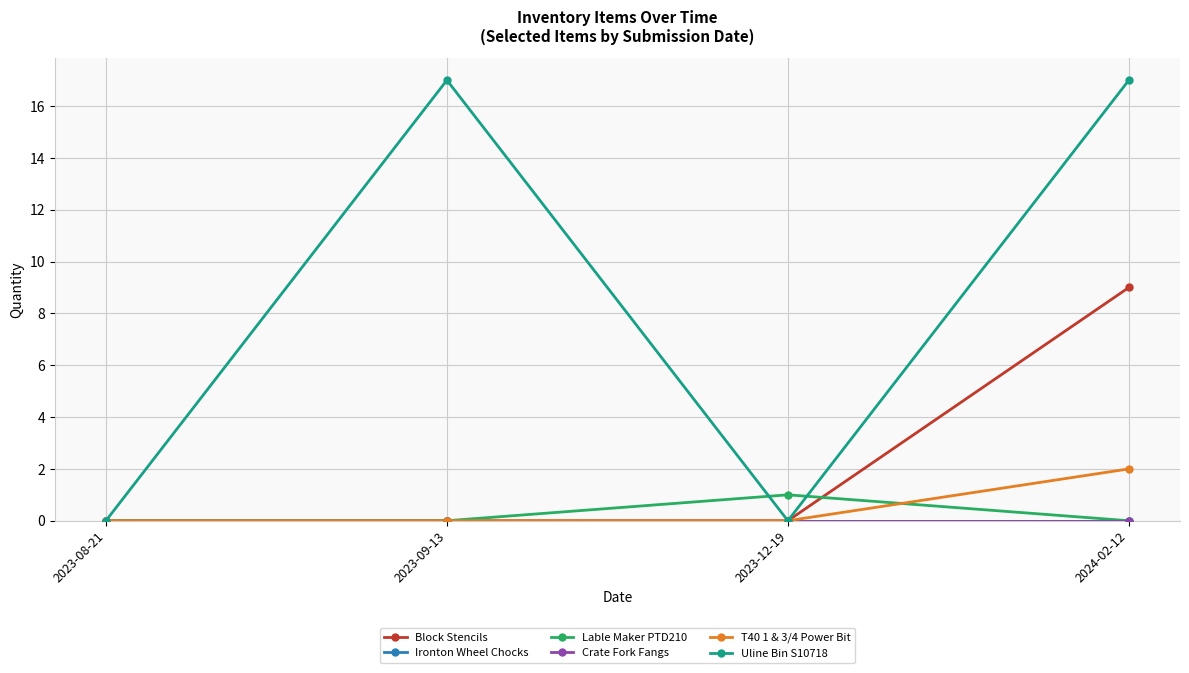

Is this an area chart (filled region under the line)?

No